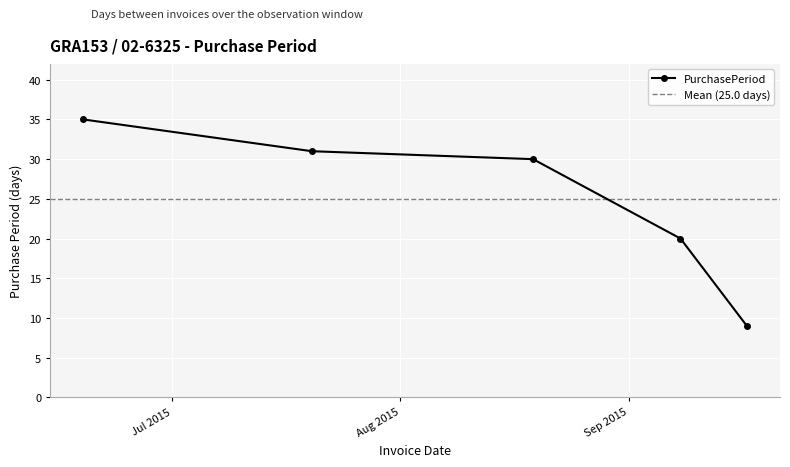

What is the difference between the second highest and minimum values?

22